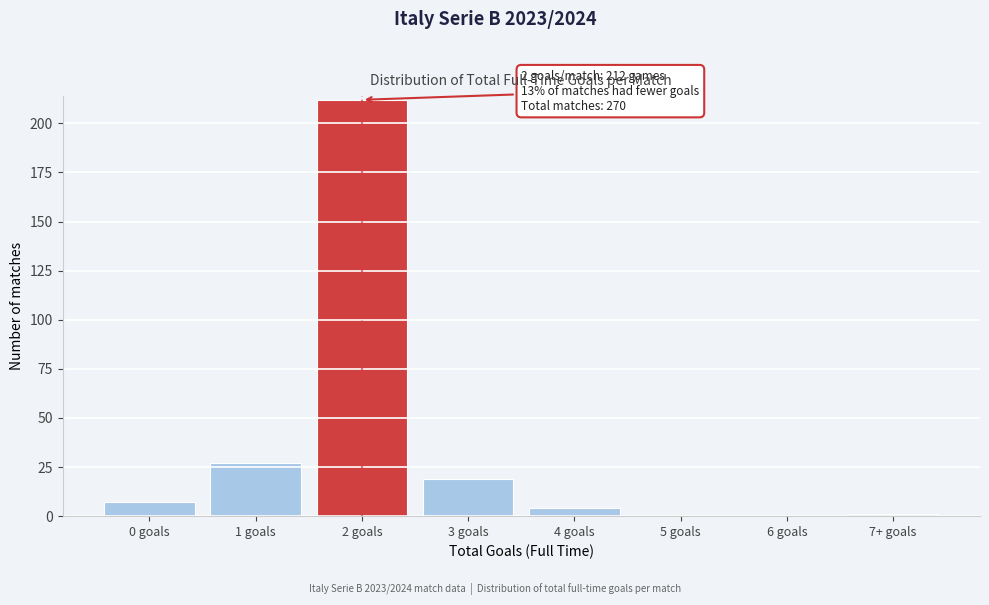

Reading left to right, extract all data points from this chart.

0 goals=7	1 goals=27	2 goals=212	3 goals=19	4 goals=4	5 goals=0	6 goals=0	7+ goals=1